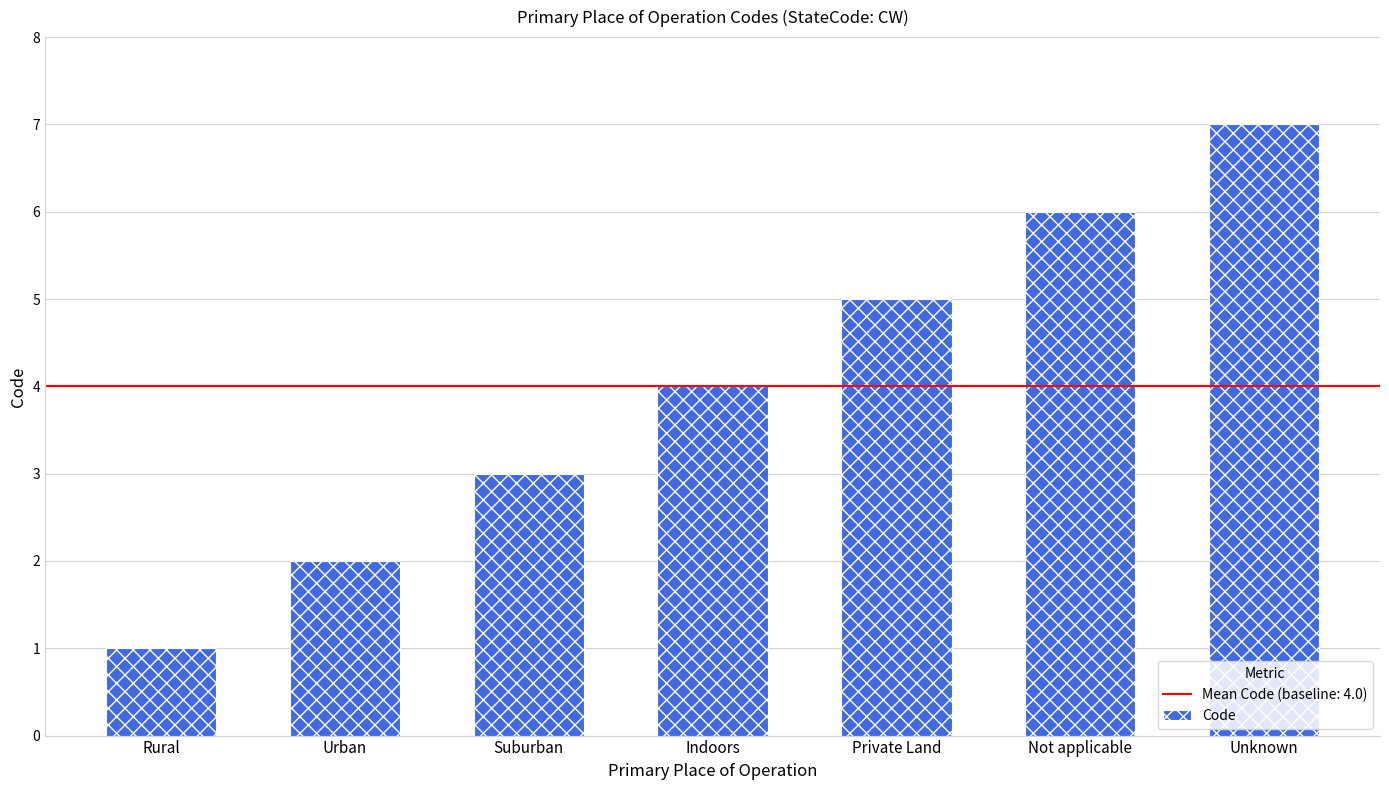

Which label corresponds to the smallest value in the chart?

Rural